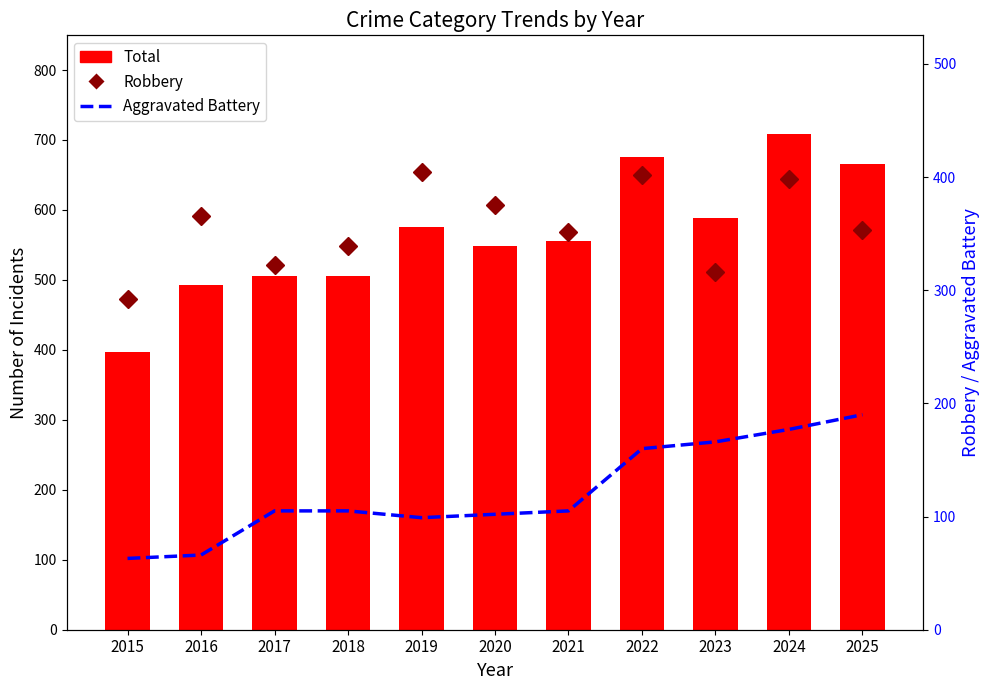

What is the difference between the maximum and minimum values in the Robbery series?

112